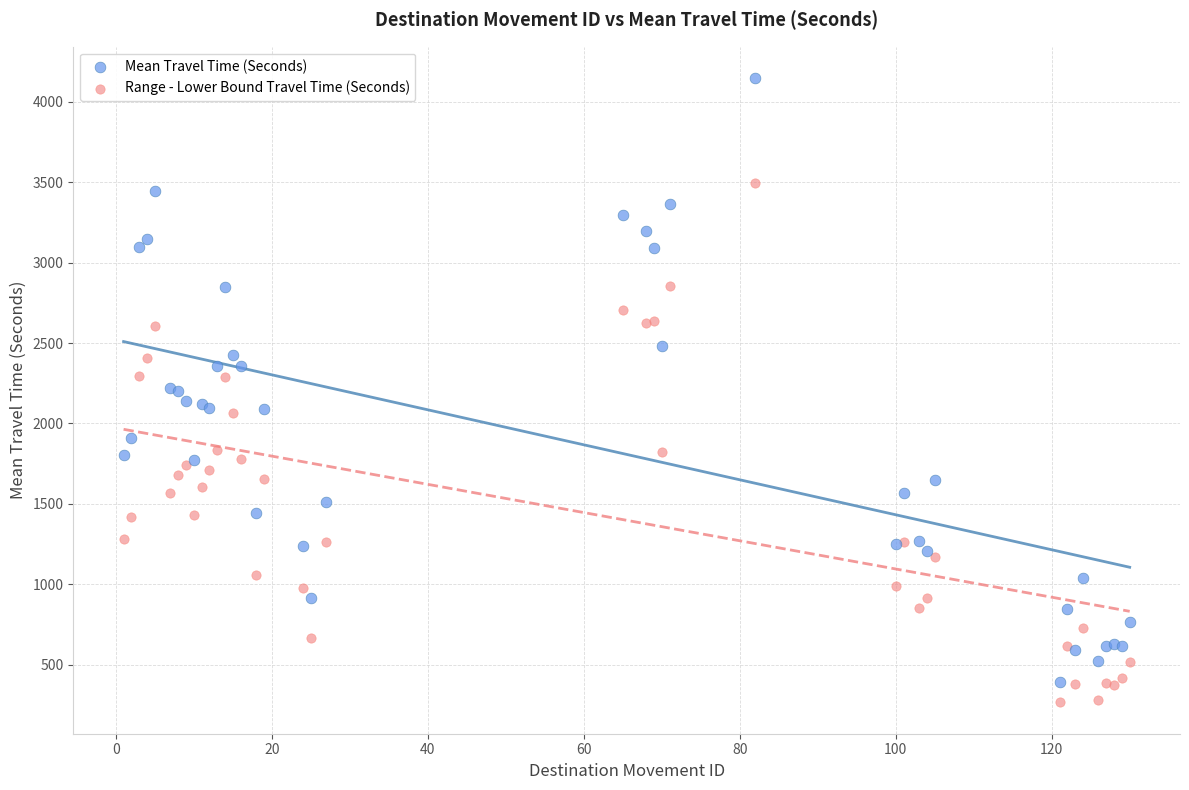

What is the X range (max minus min) for the scatter plot?

129